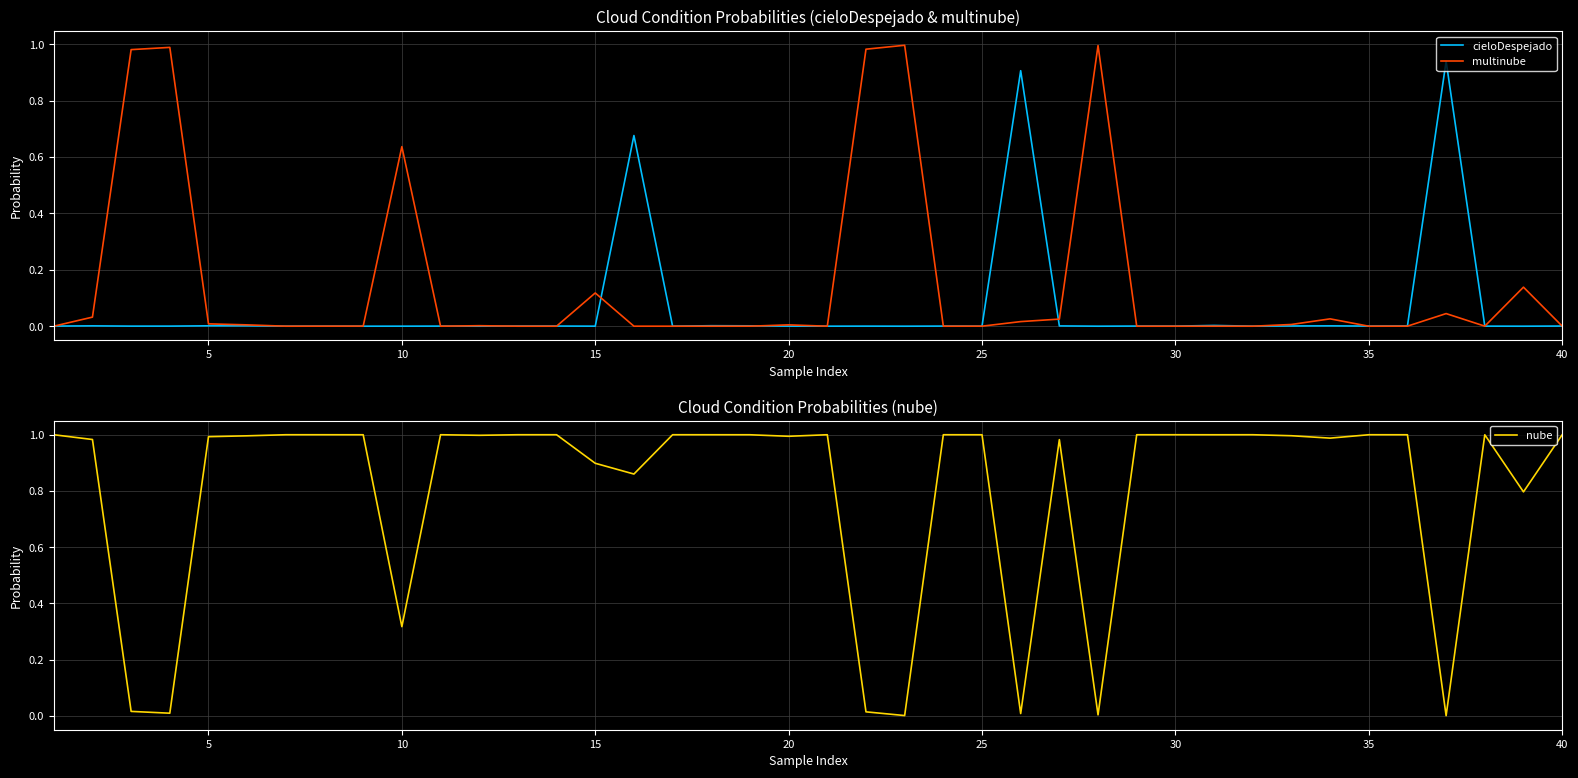

What is the average value of the multinube series?

0.2